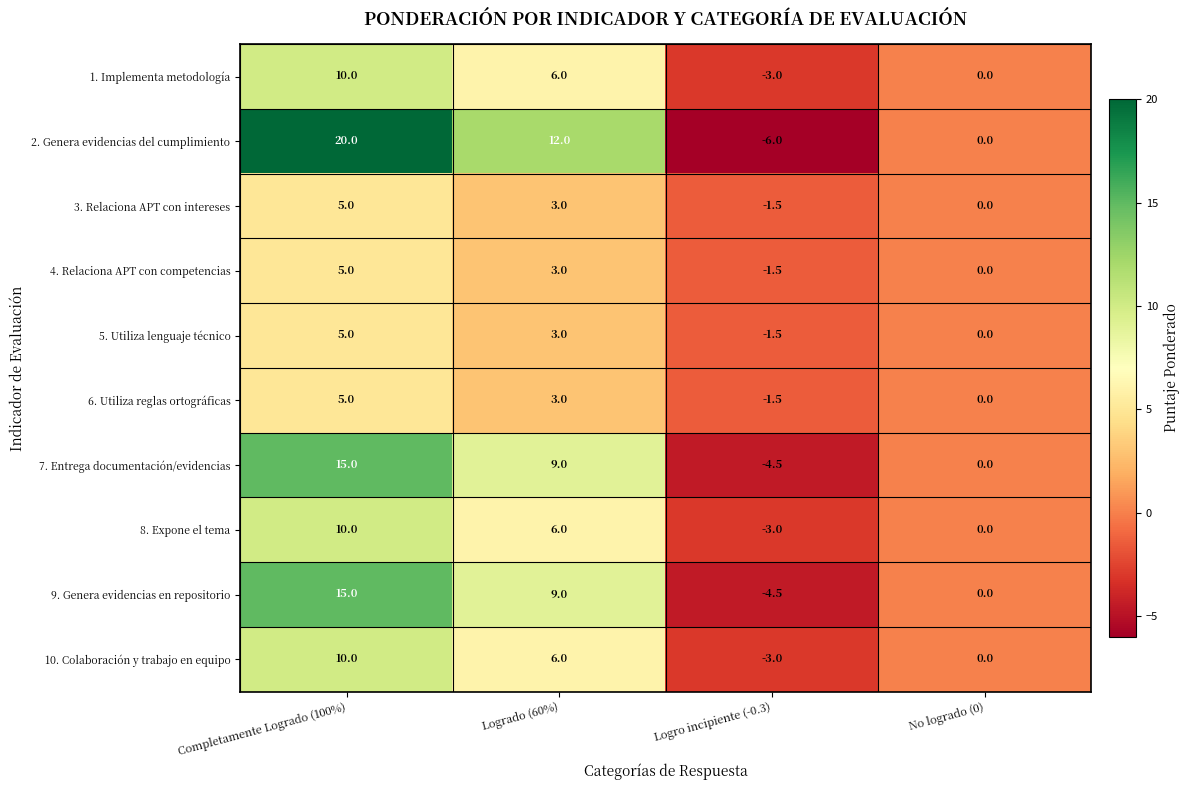

Which series changed the most between Completamente Logrado (100%) and Logro incipiente (-0.3)?

2. Genera evidencias del cumplimiento